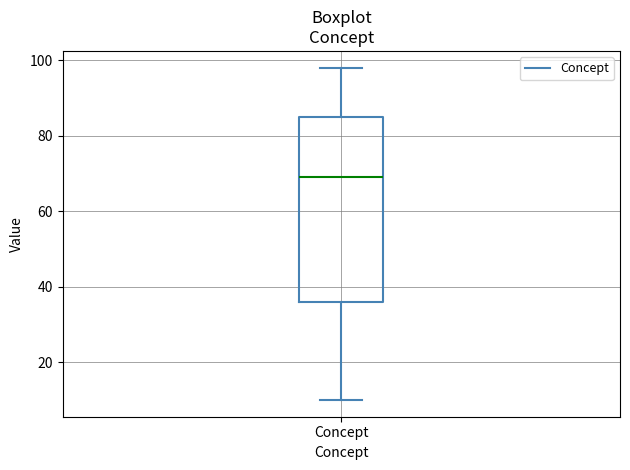

Where does the upper whisker of the box for Concept end on the y-axis? The values are not printed on the chart, so give them approximately, as read against the axis.

98